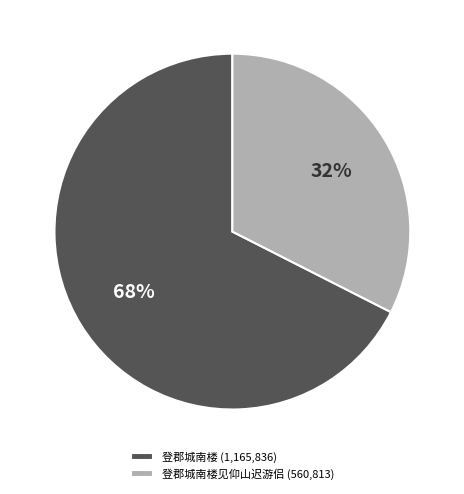

Is the sum of 登郡城南楼见仰山迟游侣 (560,813) and 登郡城南楼 (1,165,836) greater than half?

Yes